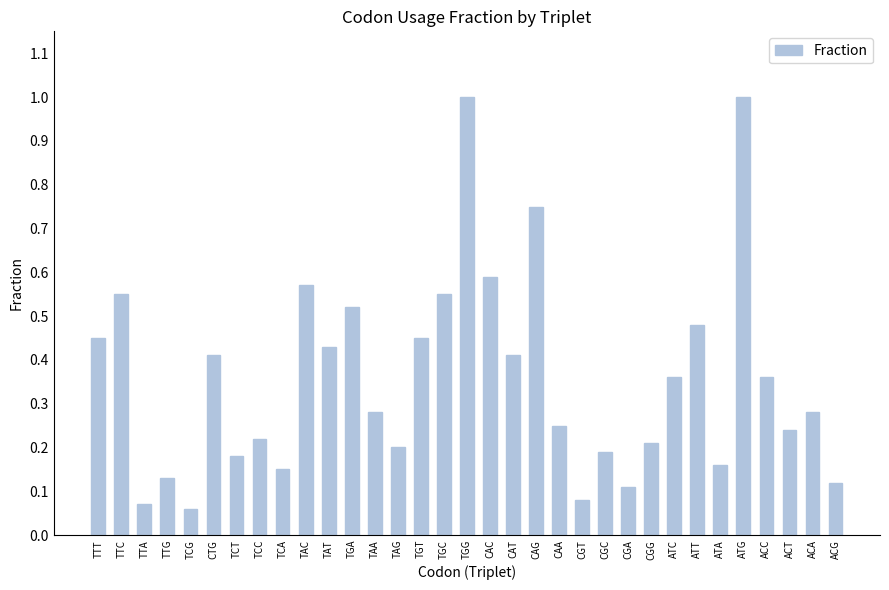

Count the number of categories in the chart.

33